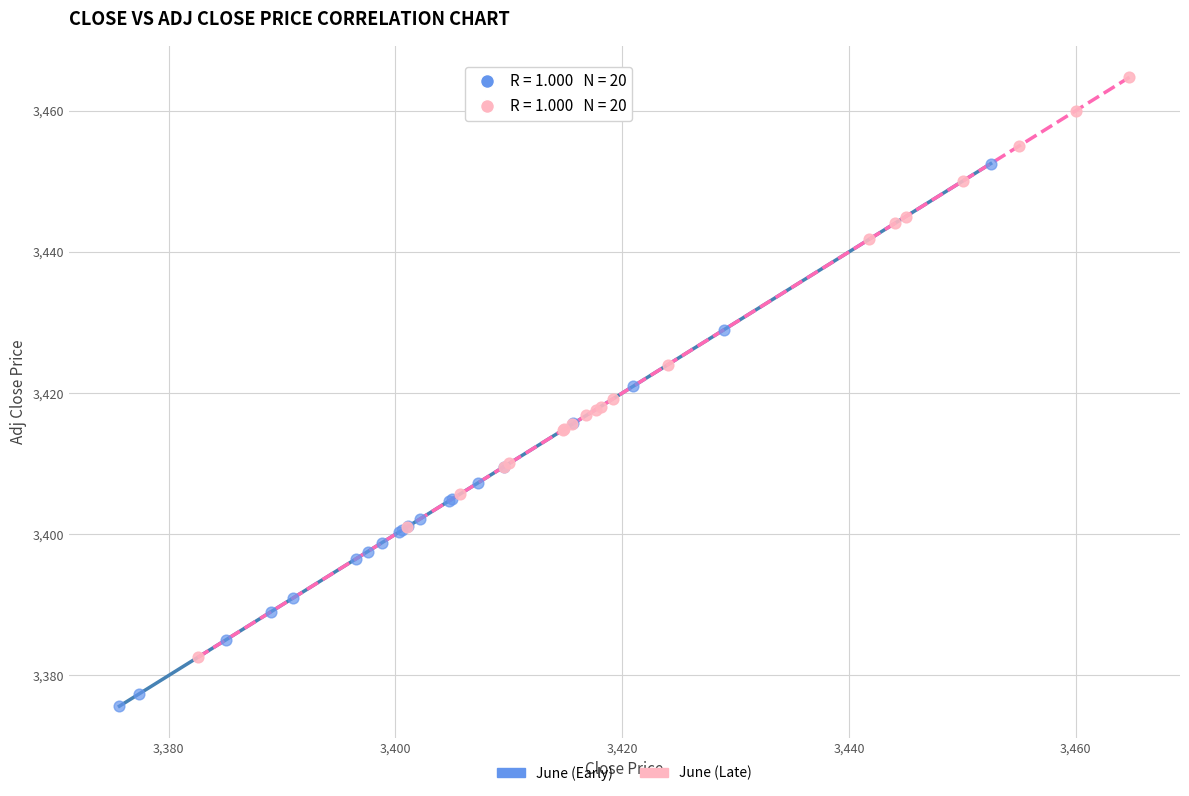

Which series contains the highest Y value?

June (Late)